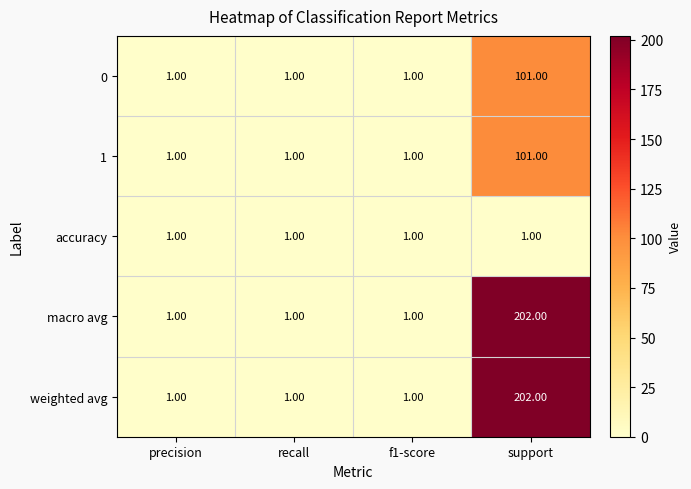

Which label corresponds to the largest value in the chart?

support